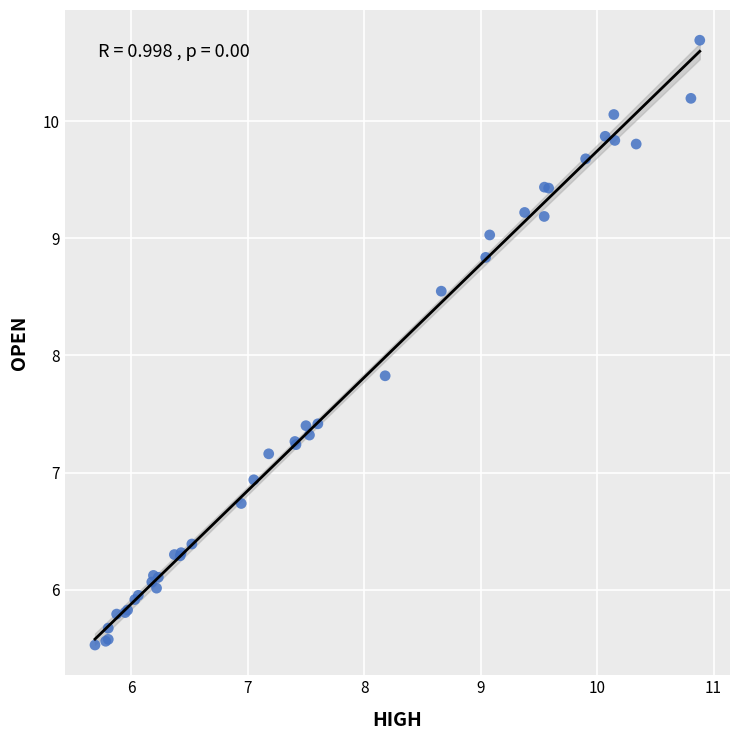

What Y value in the scatter plot is closest to 8?

7.8